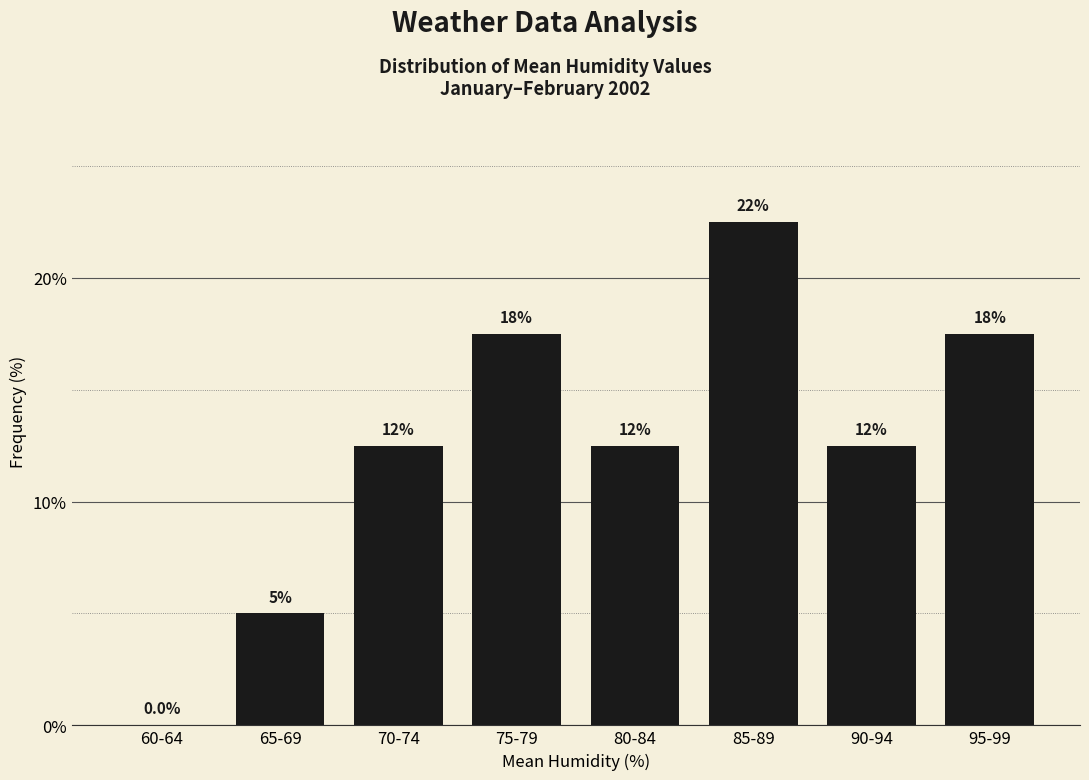

What is the ratio of the value at 70-74 to the value at 75-79?

0.7